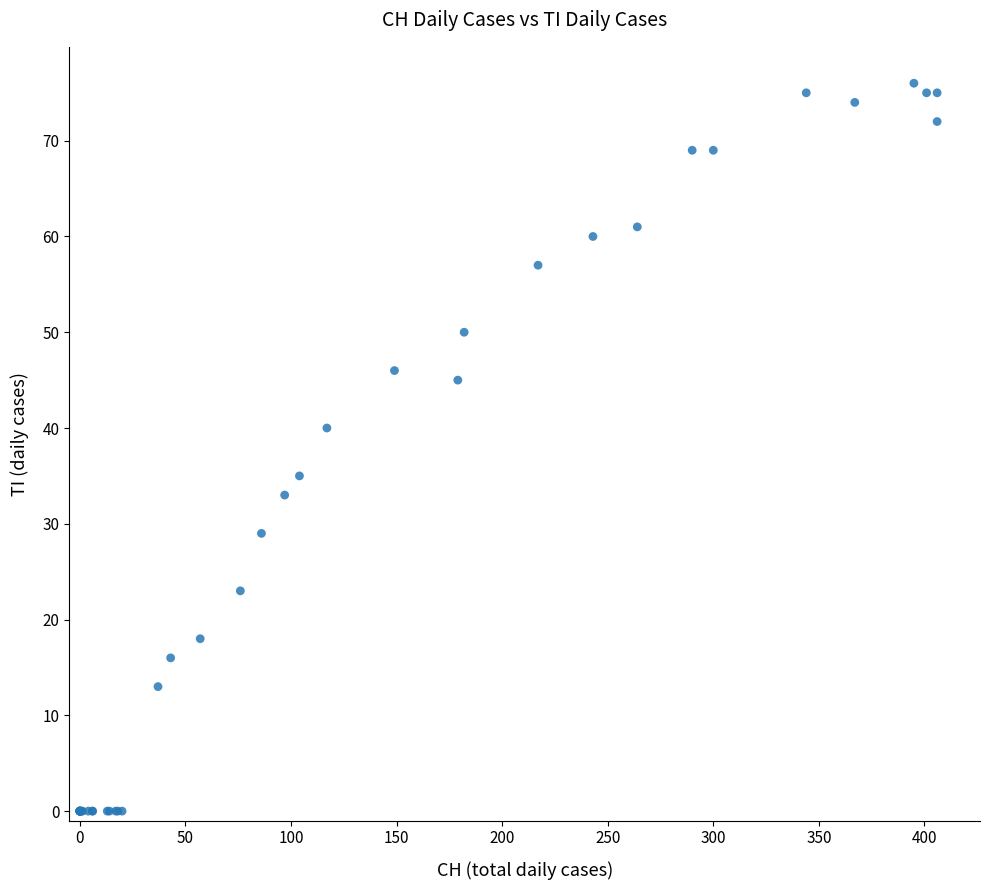

What Y value in the scatter plot is closest to 38?

40